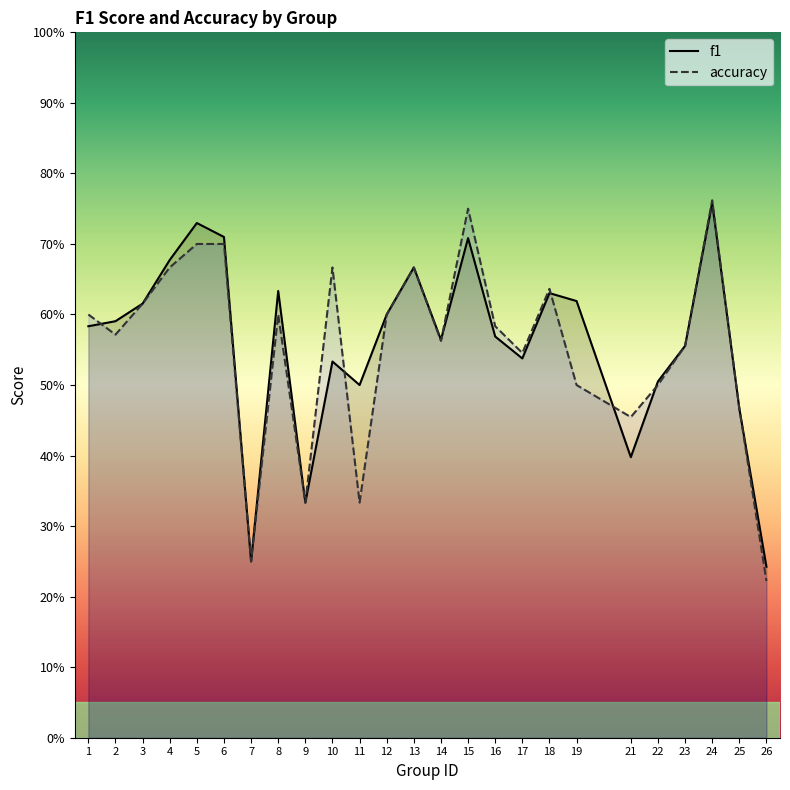

Count the accuracy values in the range 0 to 1.

25